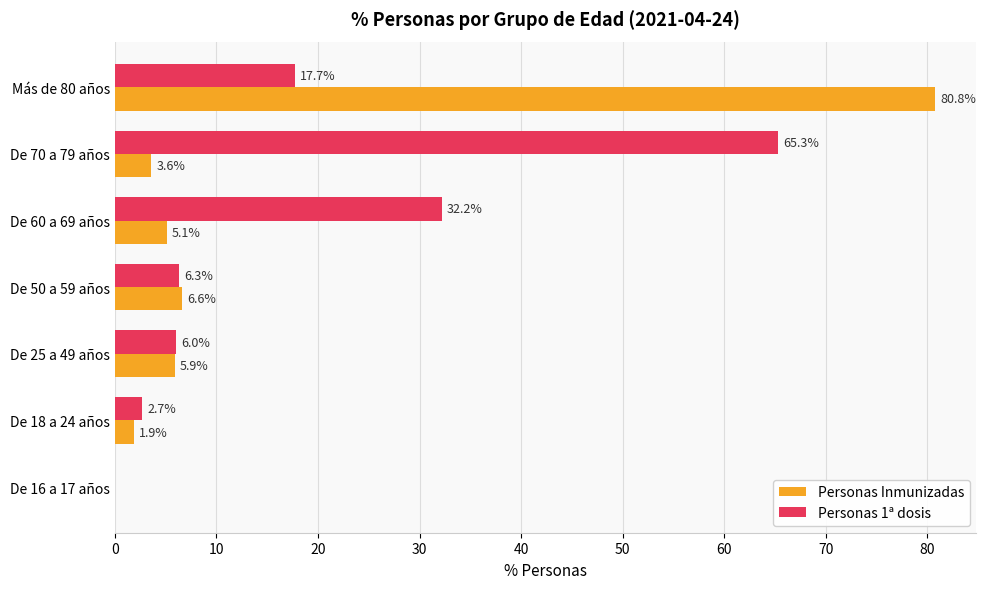

The value of Personas 1ª dosis at De 25 a 49 años is 6.0. True or false?

True